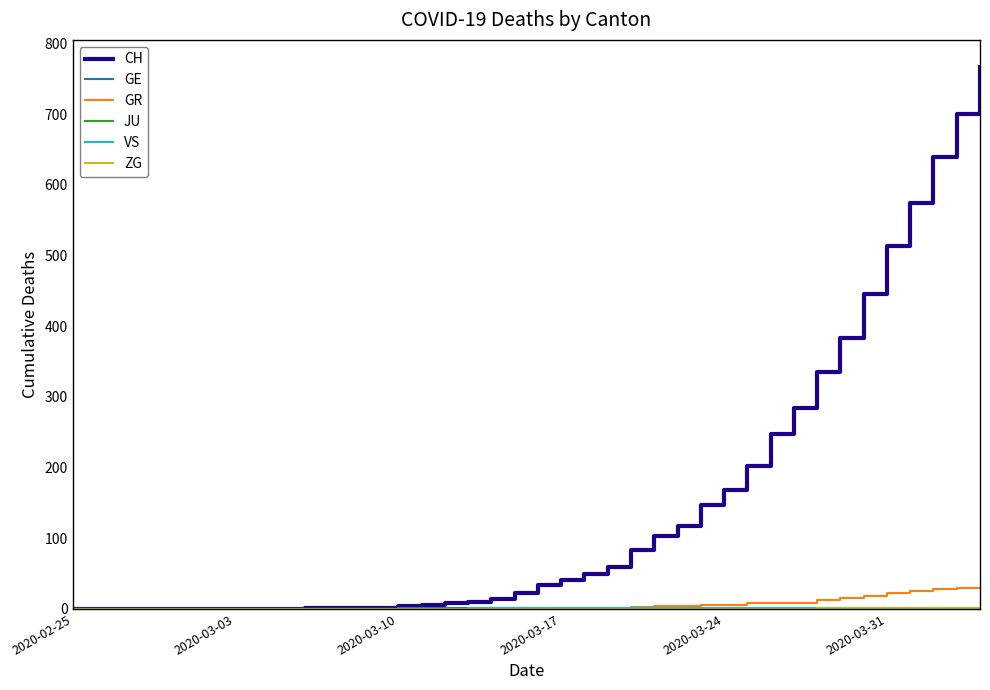

Which series has the widest spread of values?

CH